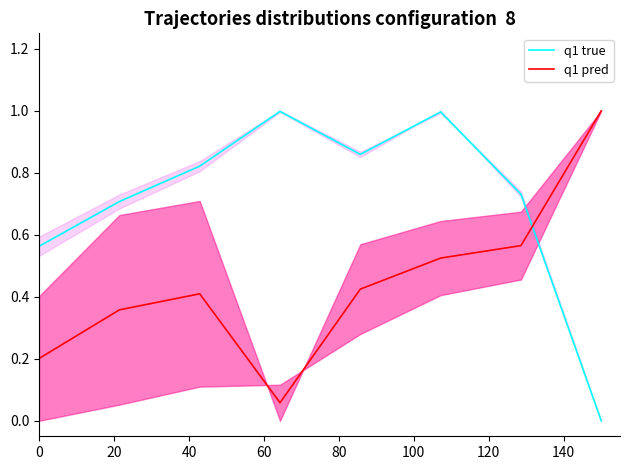

Reading left to right, transcribe all the data shown in this chart.

q1 true: 0.6	0.7	0.8	1.0	0.9	1.0	0.7	0.0
q1 pred: 0.2	0.4	0.4	0.1	0.4	0.5	0.6	1.0